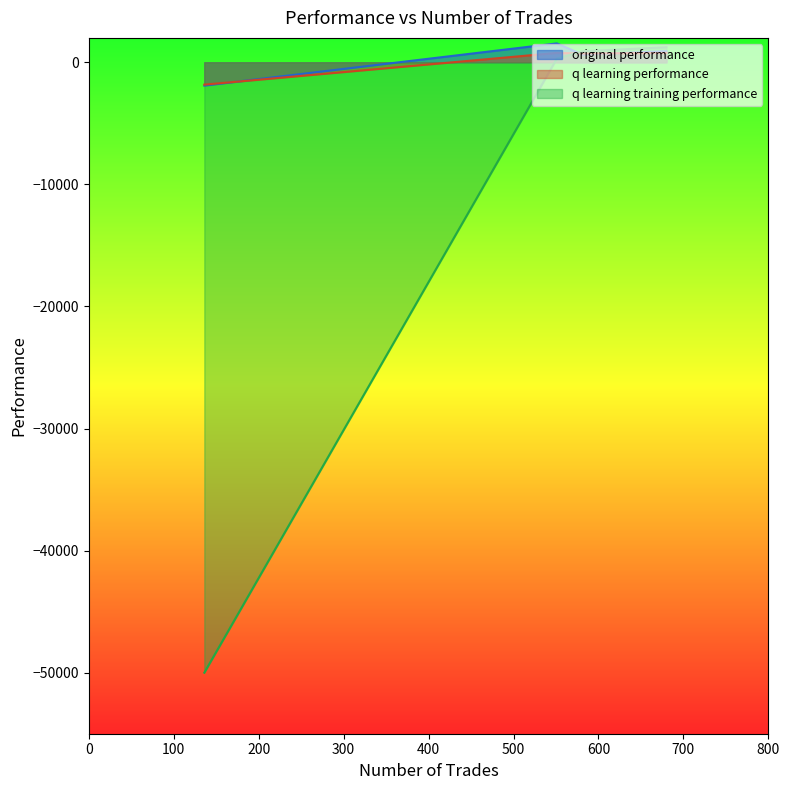

List the labels in order of q learning training performance value, smallest first.

136, 551, 581, 680